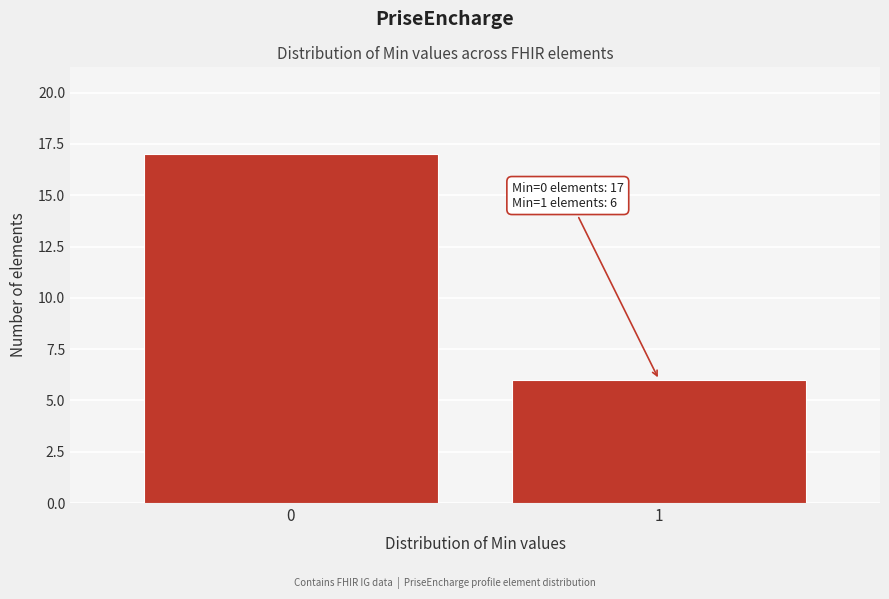

Reading left to right, what are all the values shown in this chart?

0=17	1=6